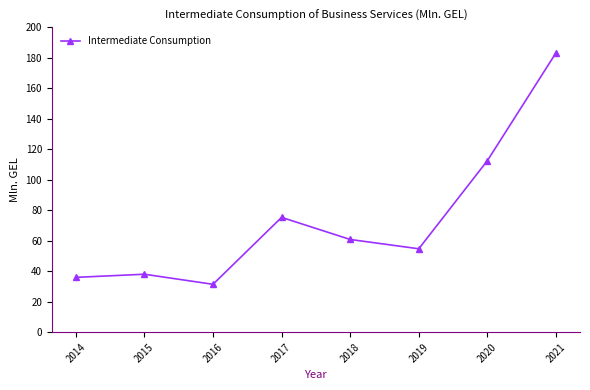

What is the difference between the values at 2014 and 2016?

4.6